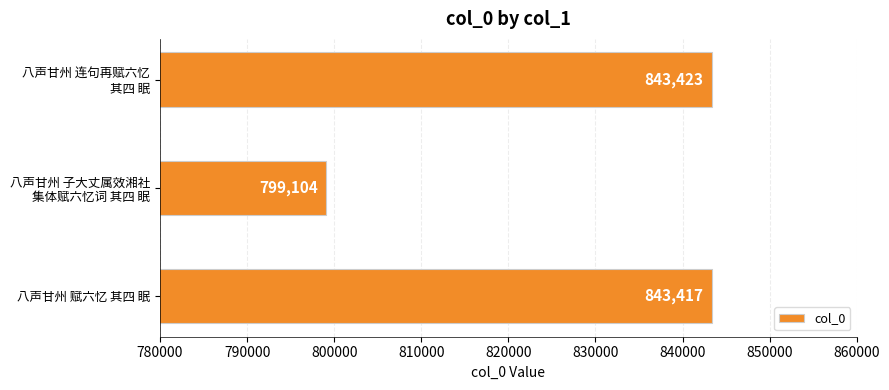

What is the minimum value shown in the chart?

799104